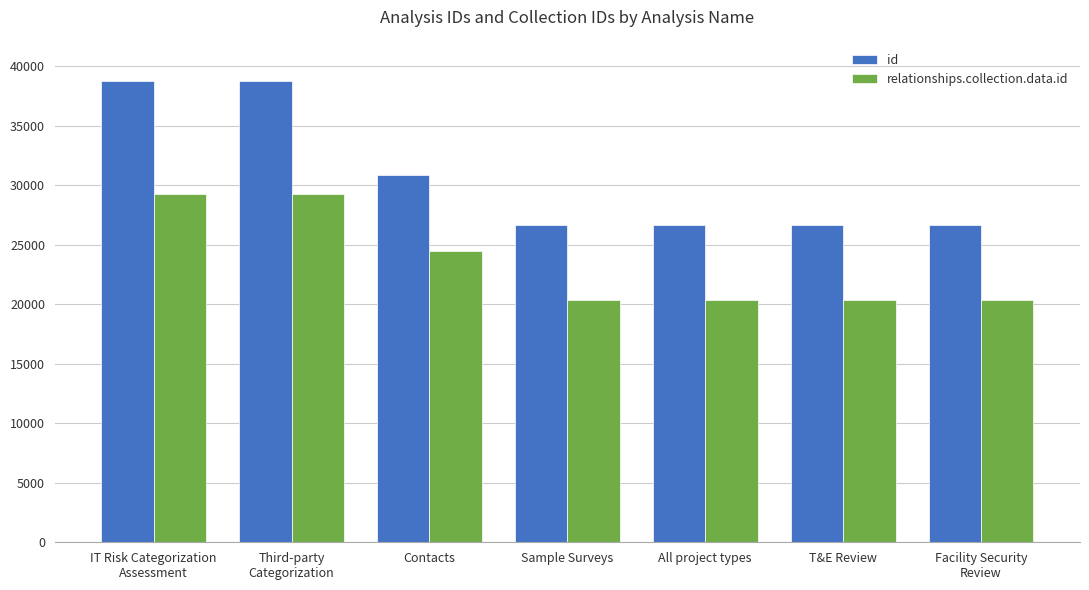

Read the id value at Facility Security
Review, to the nearest 10.

26700